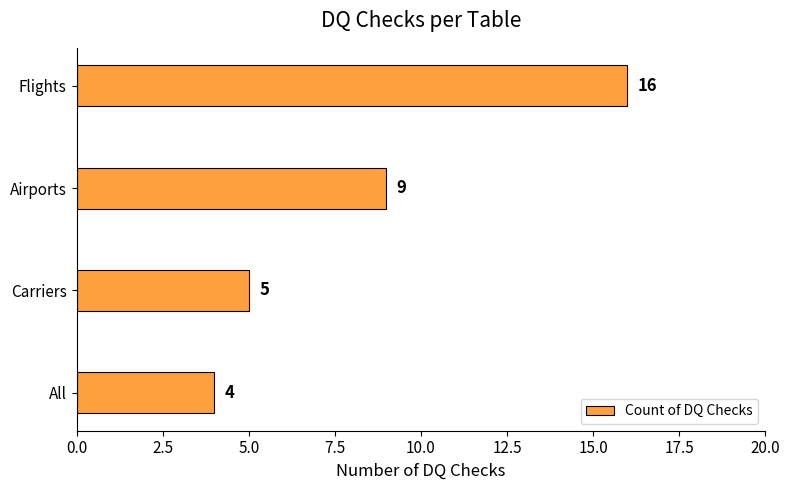

What is the difference between the second highest and minimum values?

5